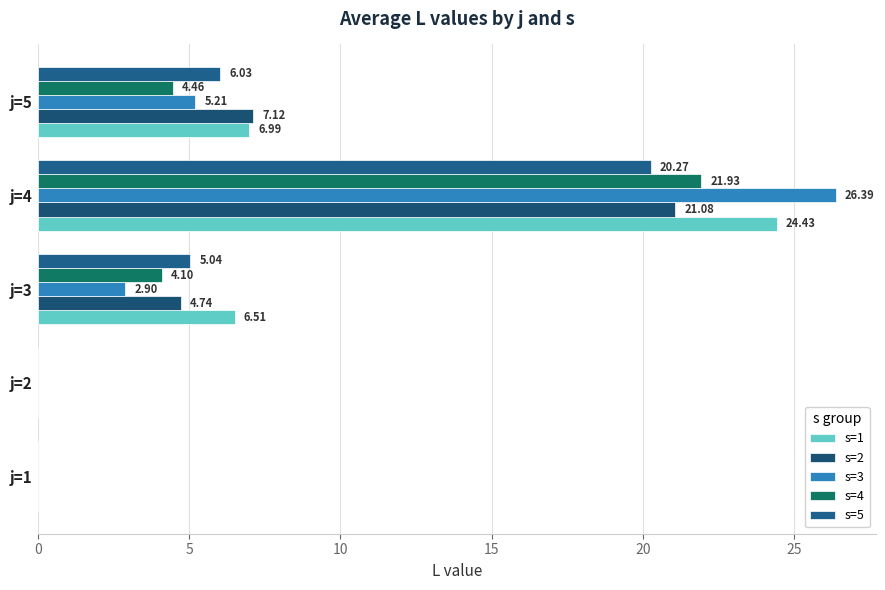

Which series has the largest range (max minus min)?

s=3